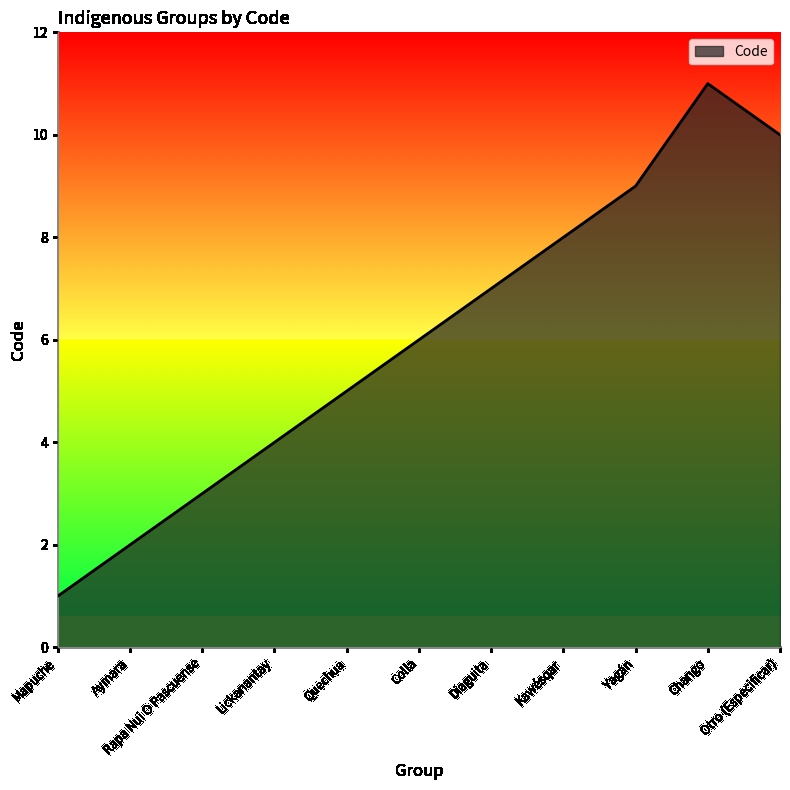

What is the sum of the values at Yagán and Lickanantay?

13